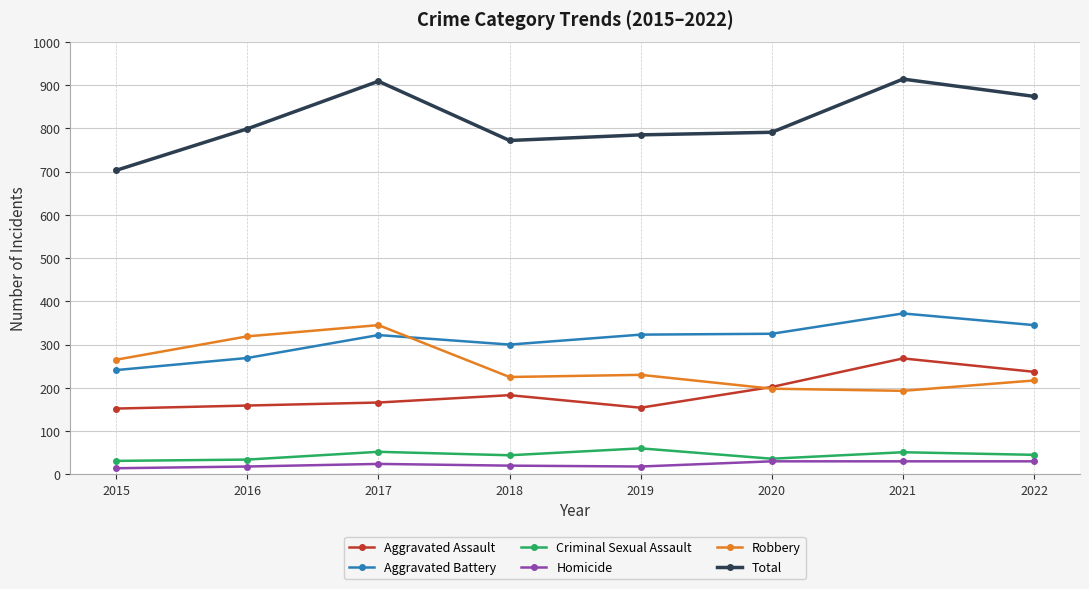

True or false: Total and Homicide cross at least once.

False